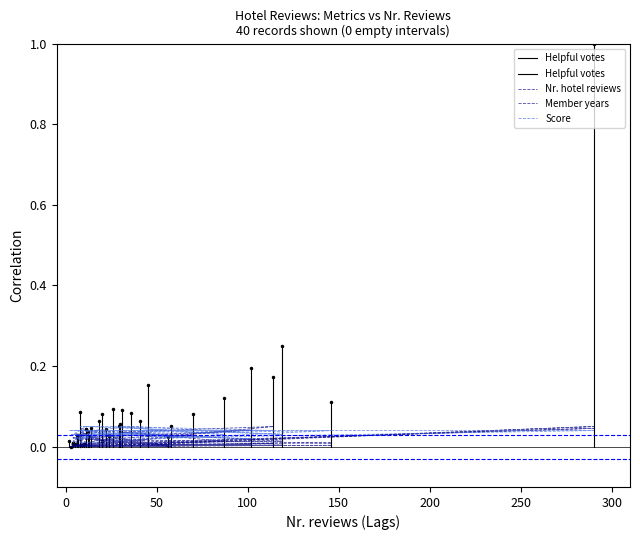

In Member years, how many points are higher than both neighbors (excluding endpoints)?

10